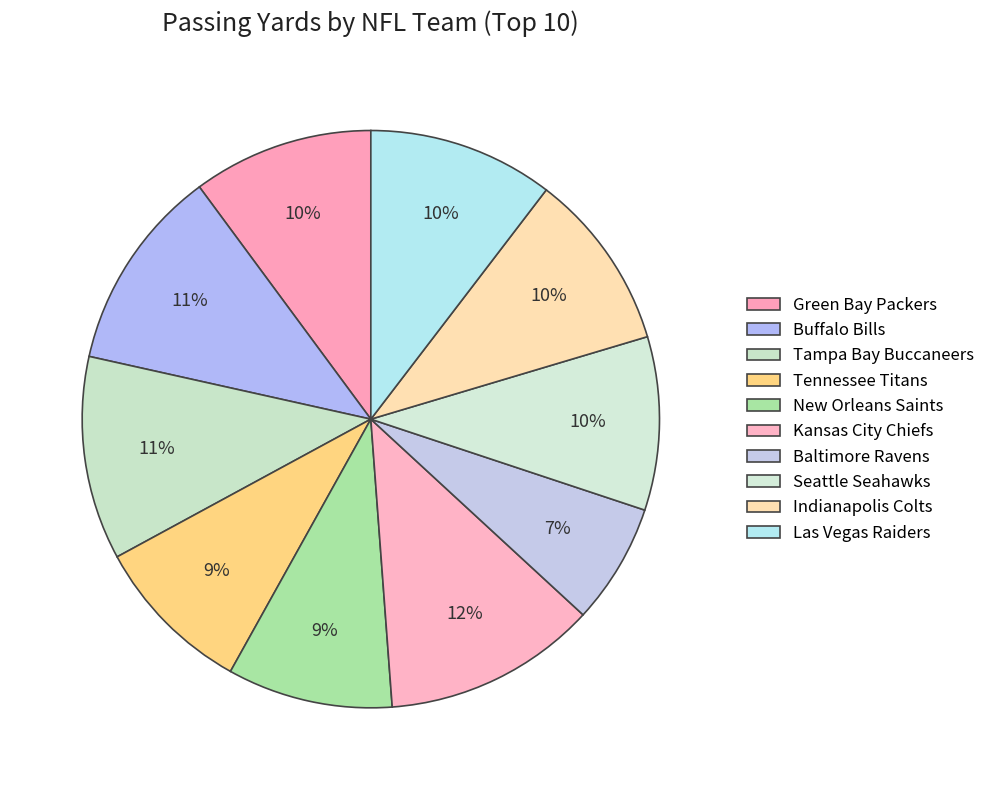

The Buffalo Bills slice represents 11% of the pie. True or false?

True